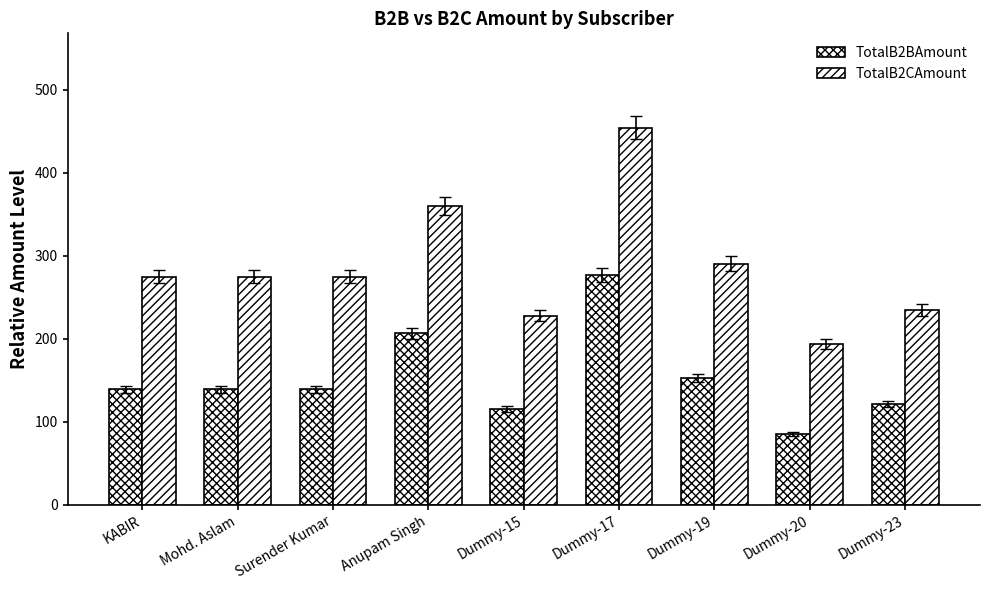

How many series are shown in this chart?

2